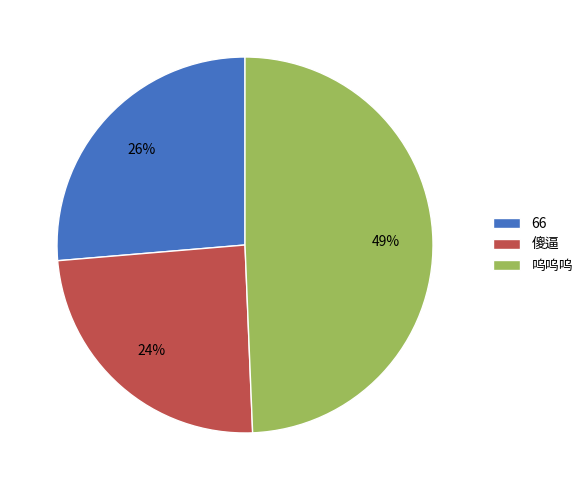

Count the number of slices in the pie.

3